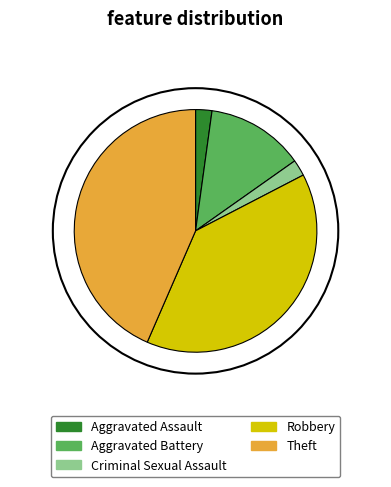

Approximately how many times larger is the value at Theft compared to Criminal Sexual Assault?

20.0